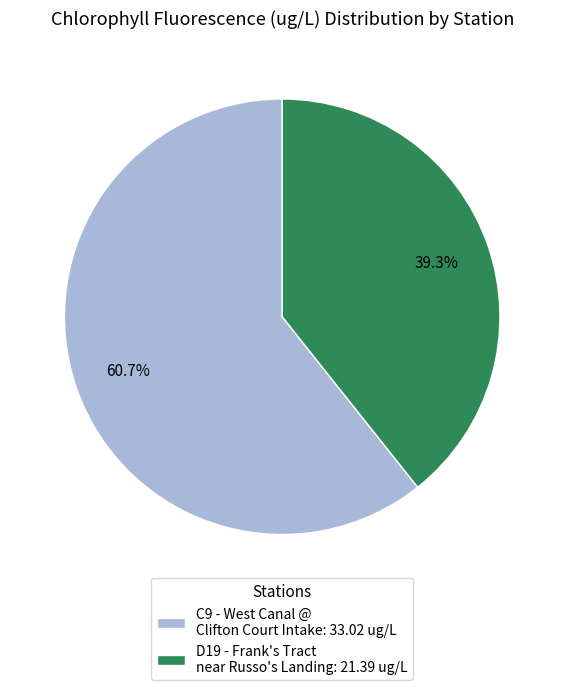

What percentage is the C9 - West Canal @ Clifton Court Intake slice, to the nearest percent?

61%